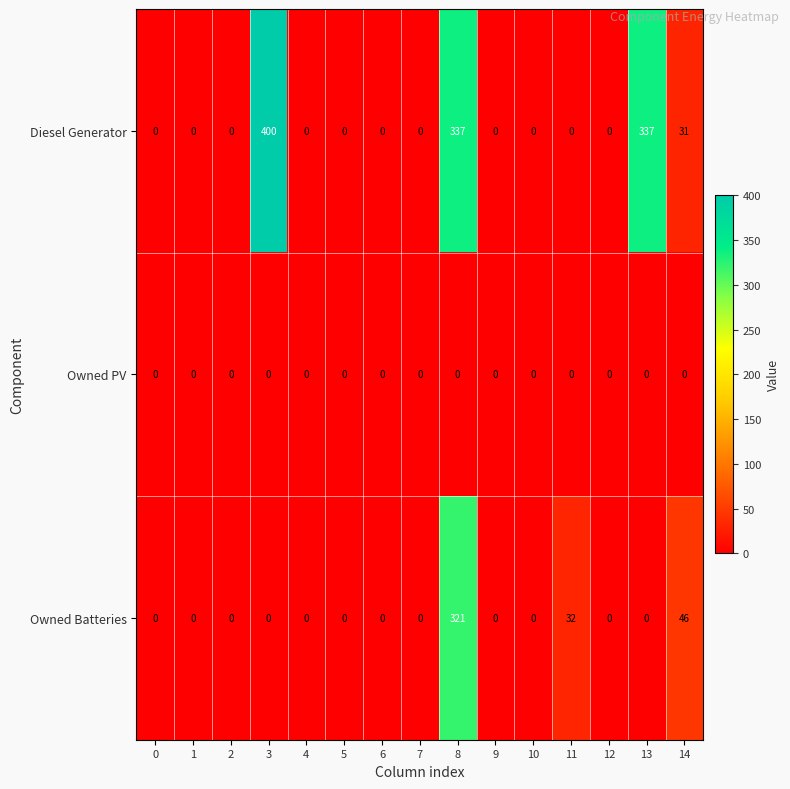

What is the spread (max minus min) of values at 8?

337